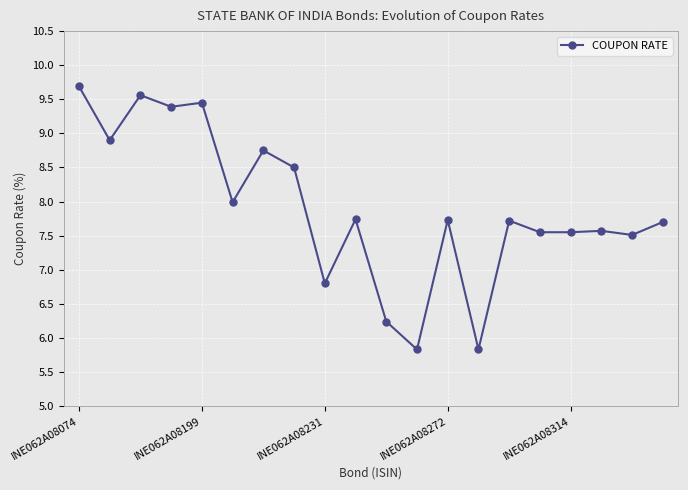

What is the difference between the maximum and minimum values?

3.9